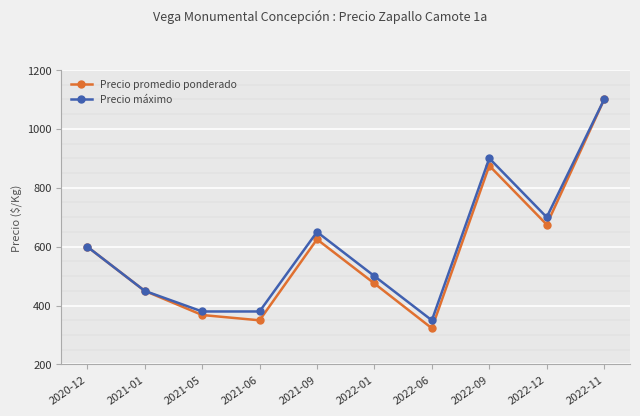

At which category is the sum across all series the highest?

2022-11